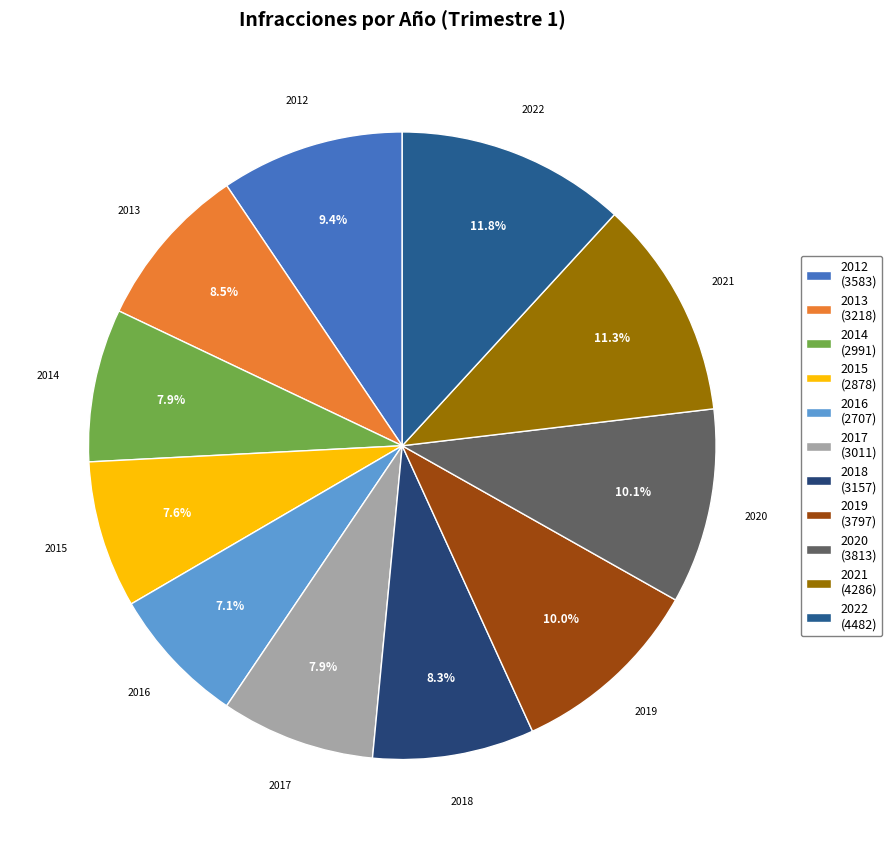

How many segments does this pie chart have?

11